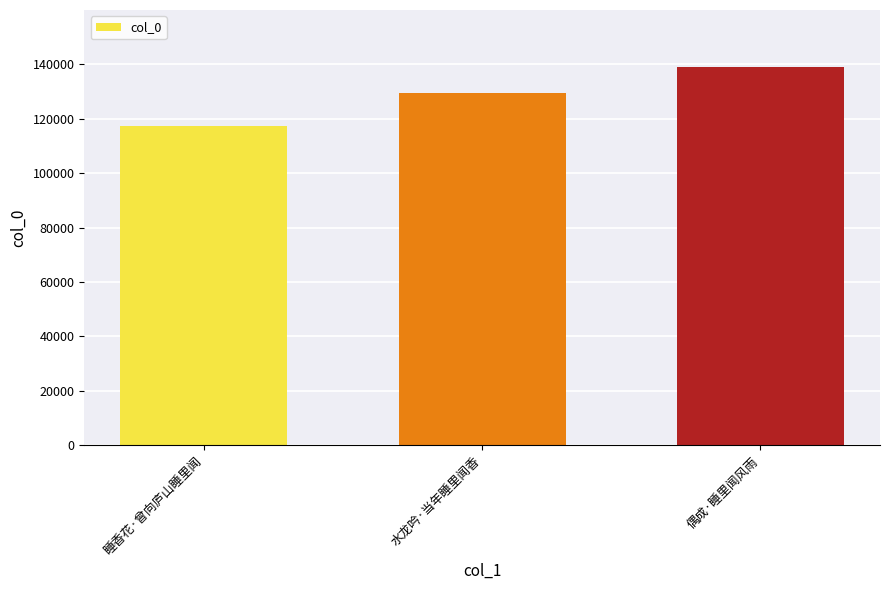

What is the difference between the values at 水龙吟·当年睡里闻香 and 睡香花·曾向庐山睡里闻?

12091